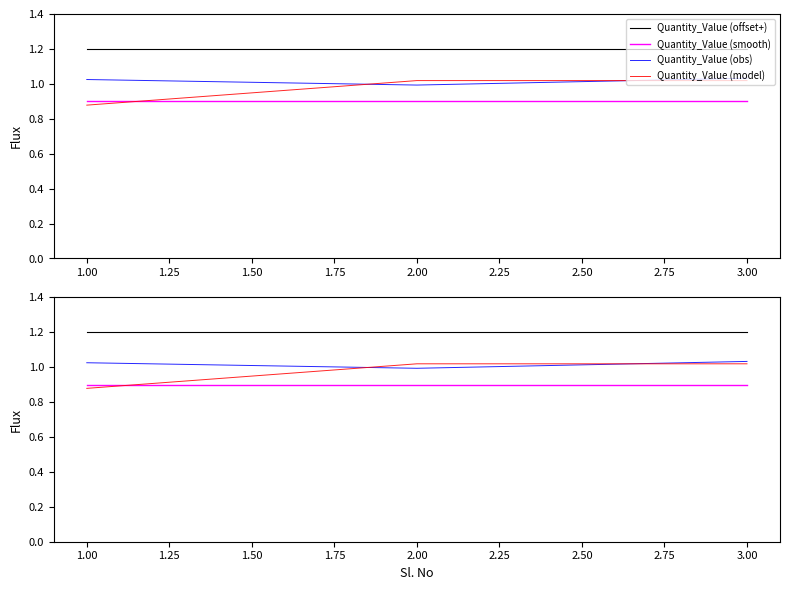

What is the sum of all Quantity_Value (smooth) values?

2.7